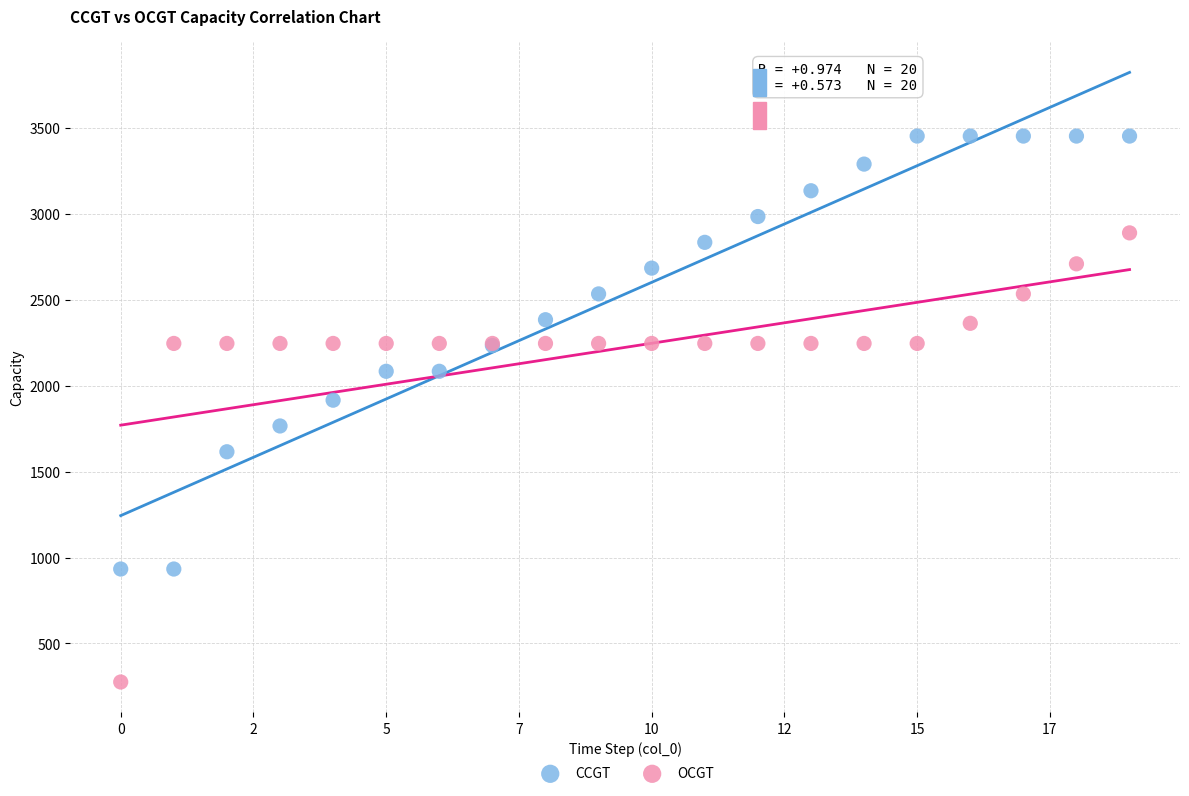

Which series reaches the minimum Y coordinate?

OCGT